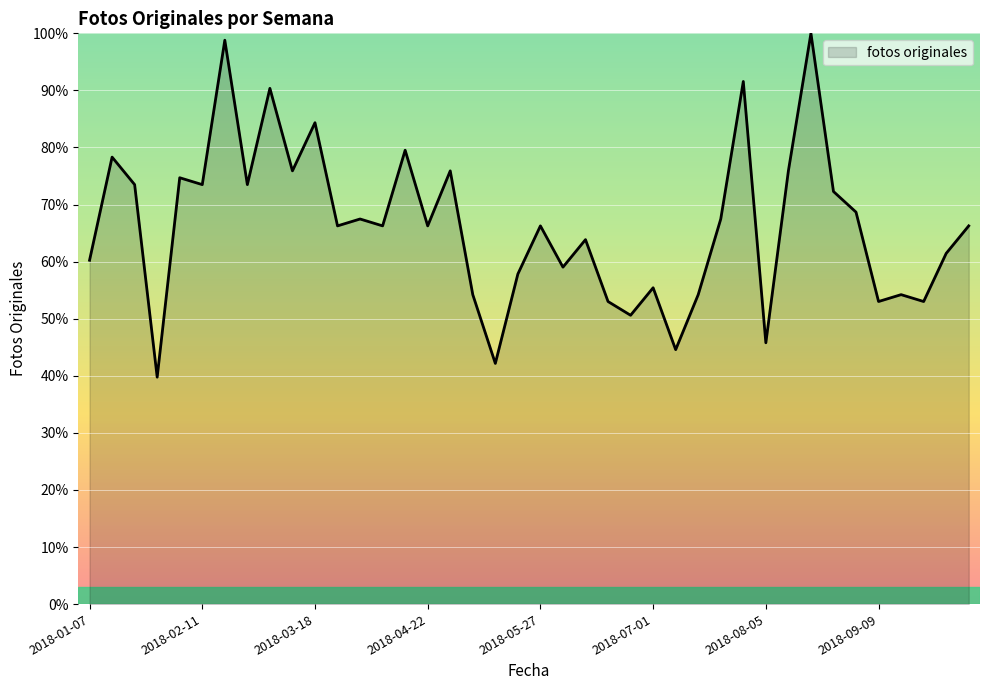

What is the maximum value shown in the chart?

100.0